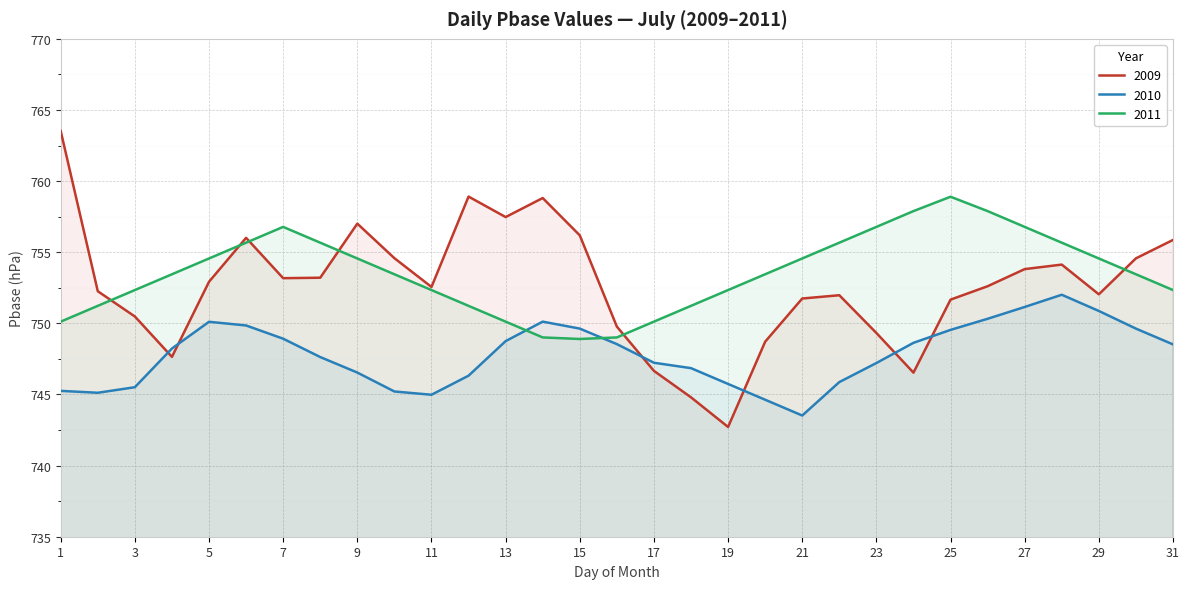

What is the total value across all series at 5?

2257.6